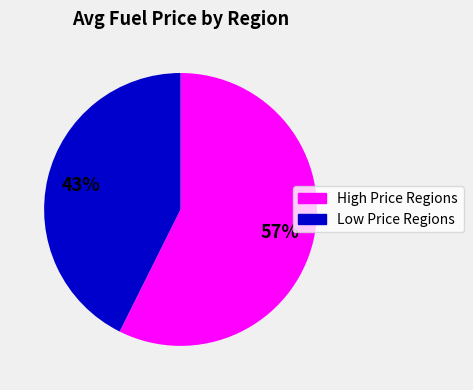

Count the number of slices in the pie.

2